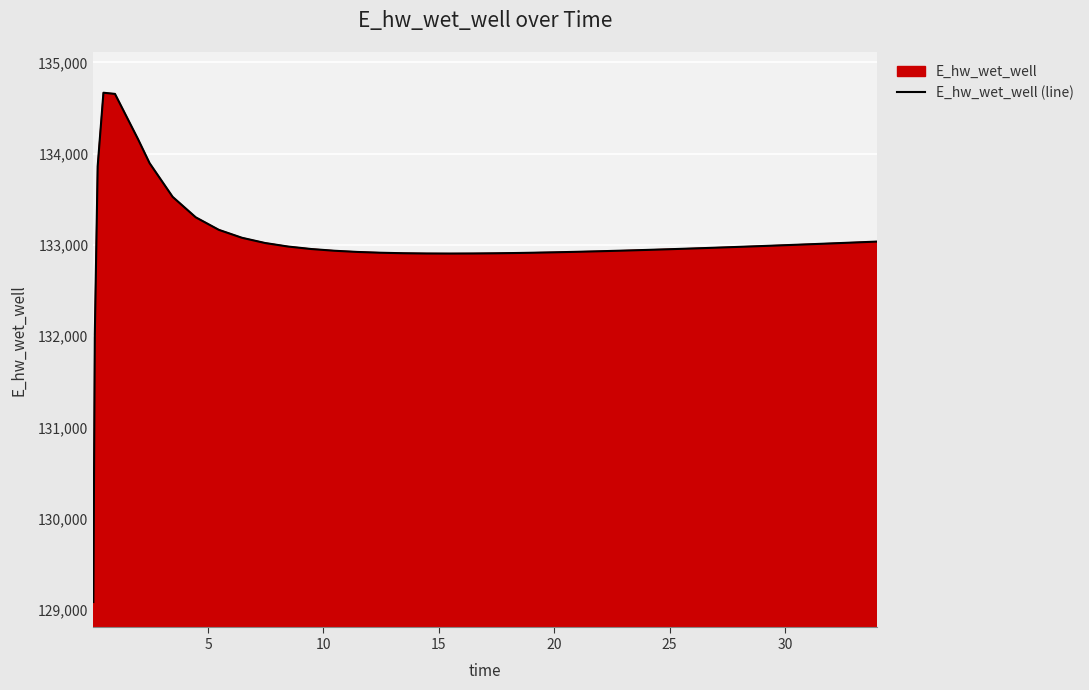

What is the difference between the maximum and minimum values?

5582.5